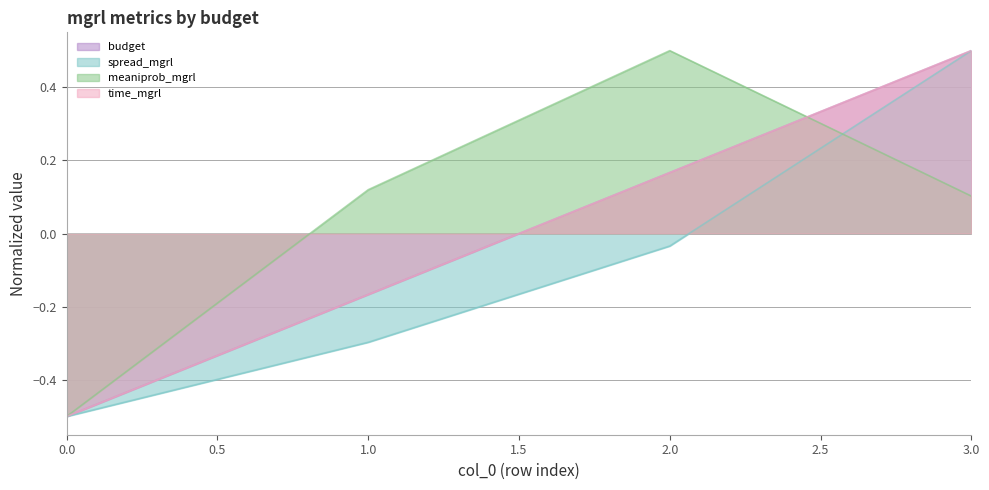

True or false: meaniprob_mgrl has a value of -0.5 at 0.0.

True